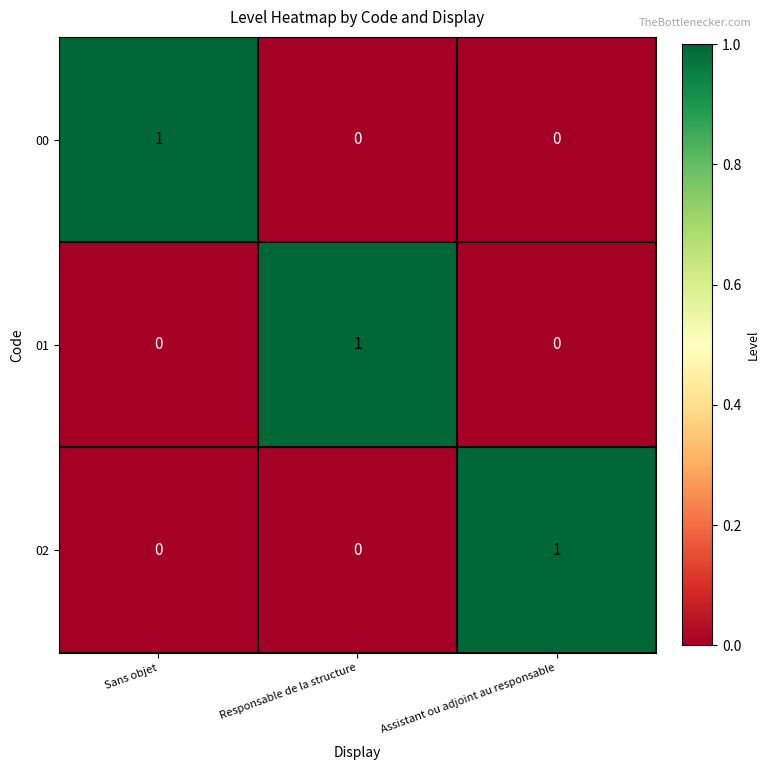

What is the difference between the highest and lowest values at Sans objet?

1